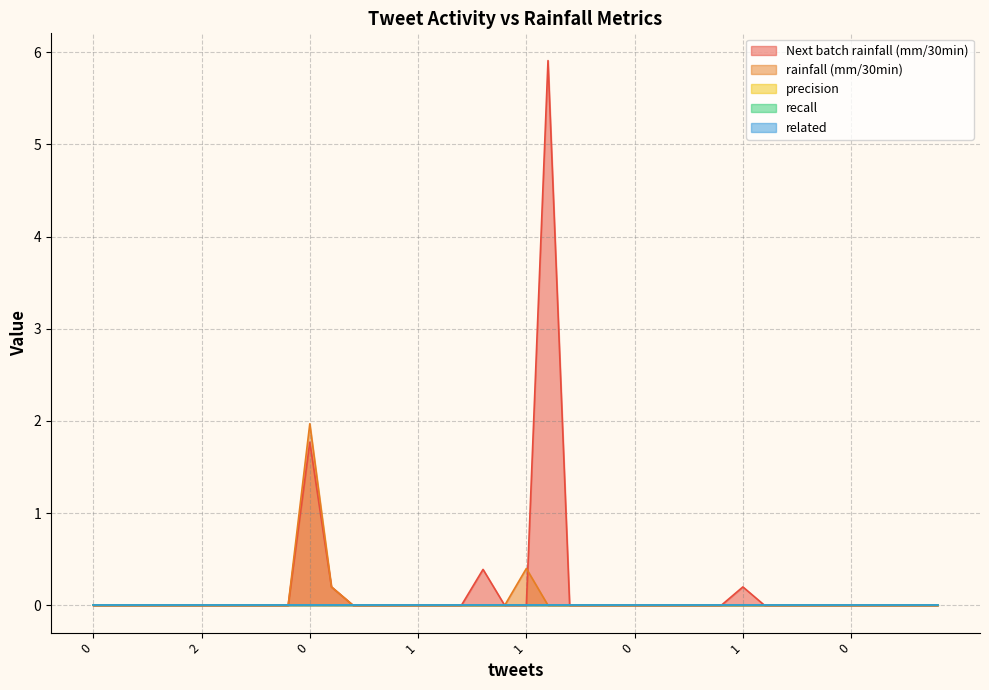

True or false: related has more than 2 points higher than both neighbors.

False